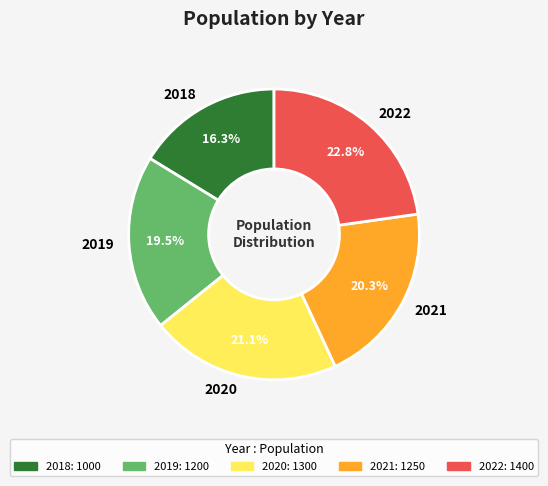

Which has a higher value, 2020 or 2021?

2020